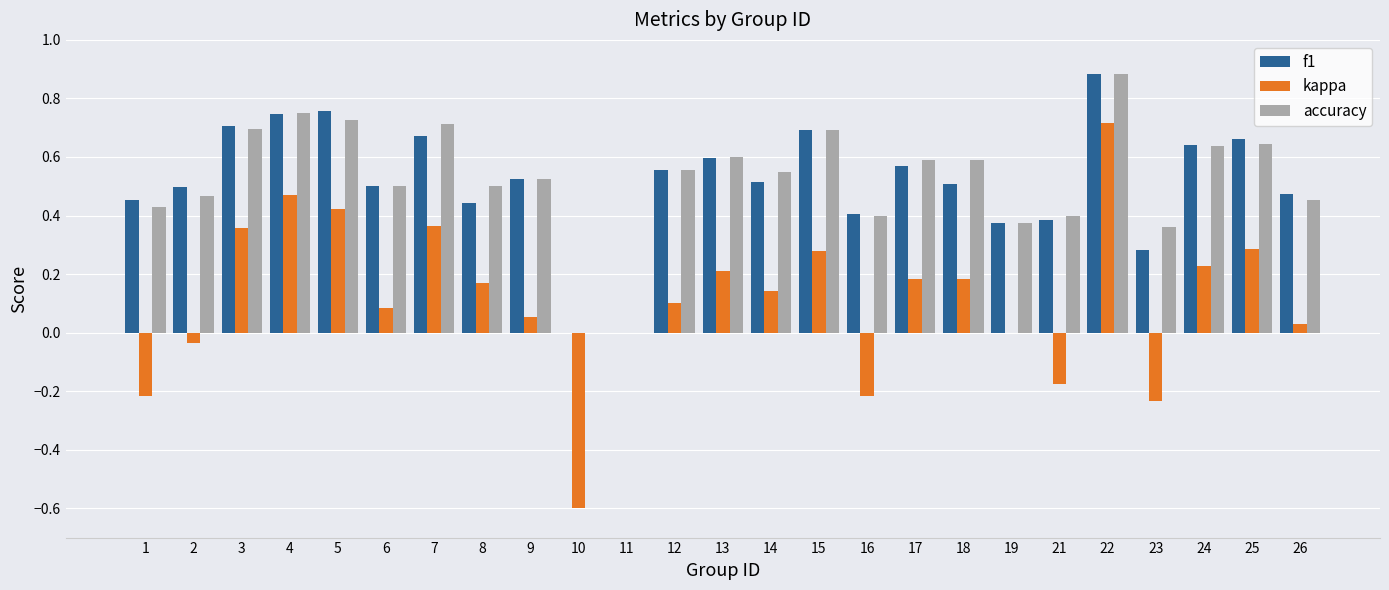

Is the value of accuracy at 4 greater than the value of f1 at 7?

Yes